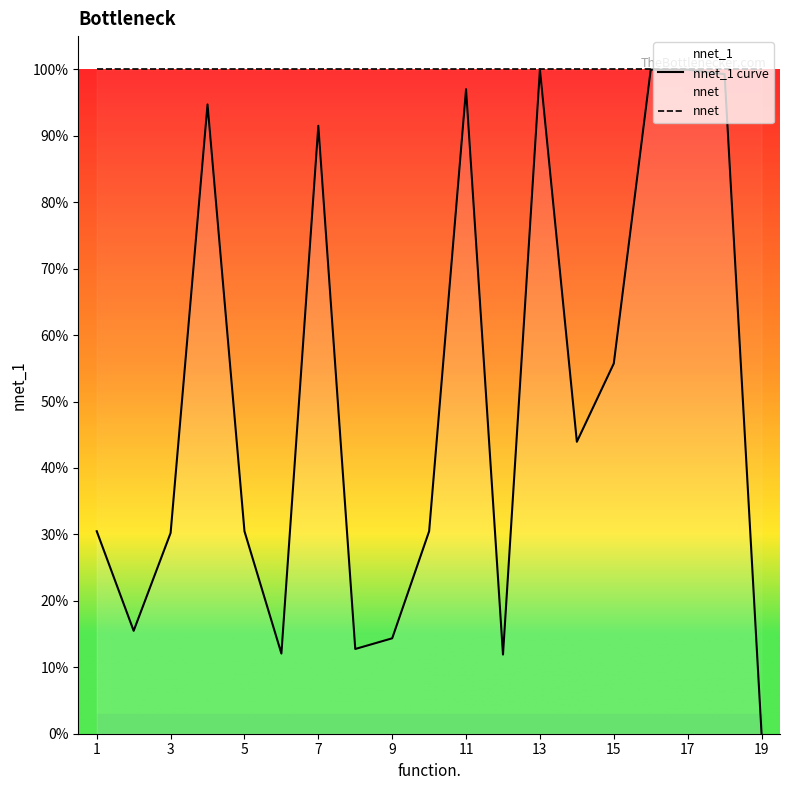

Between 7 and 15, which series saw the biggest shift?

nnet_1 curve